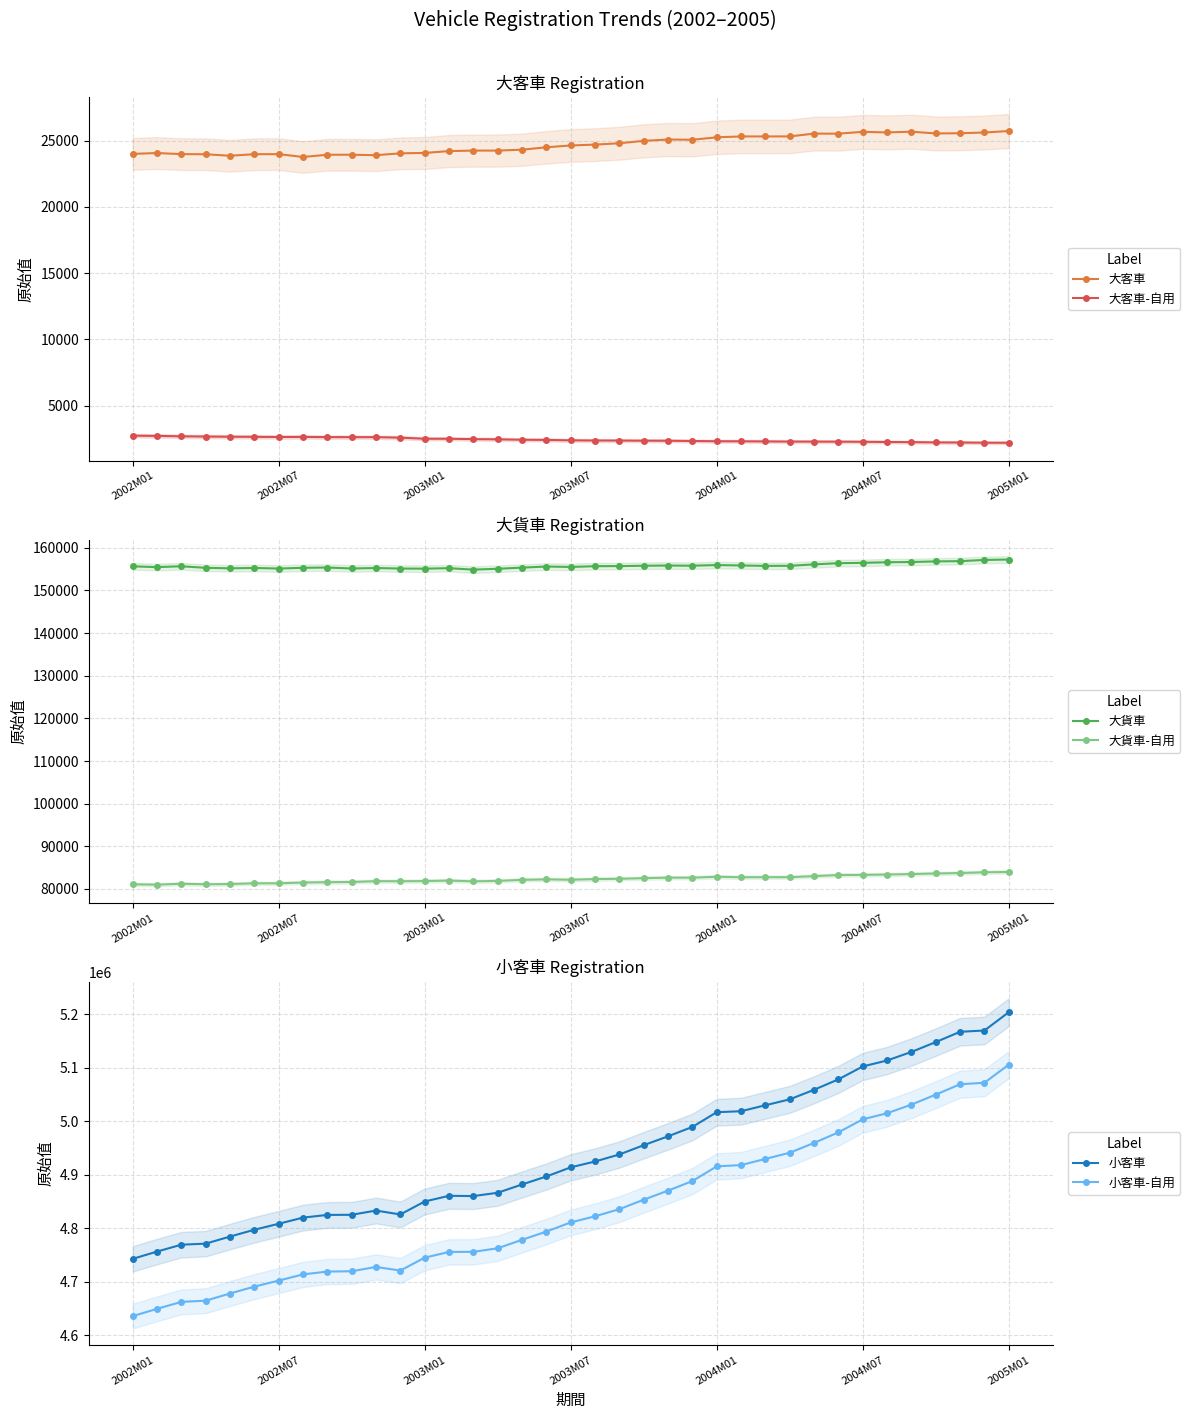

The 小客車 series shows 4832904 at 10. True or false?

True